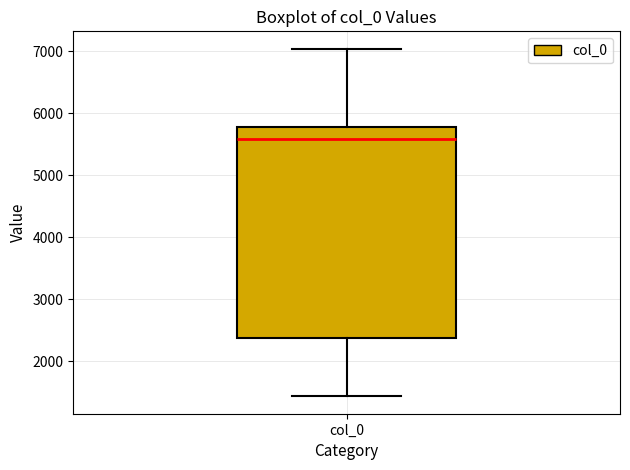

Where is the lower edge of the box for col_0 on the y-axis? The values are not printed on the chart, so give them approximately, as read against the axis.

2400